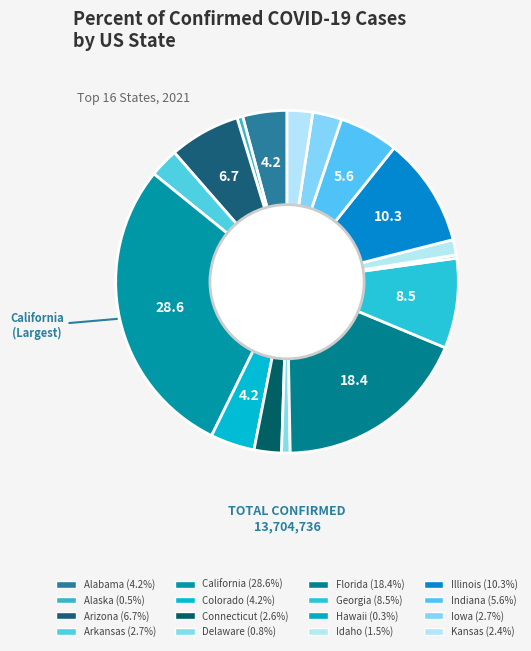

To the nearest percent, what is the combined percentage of Delaware and Arizona?

8%